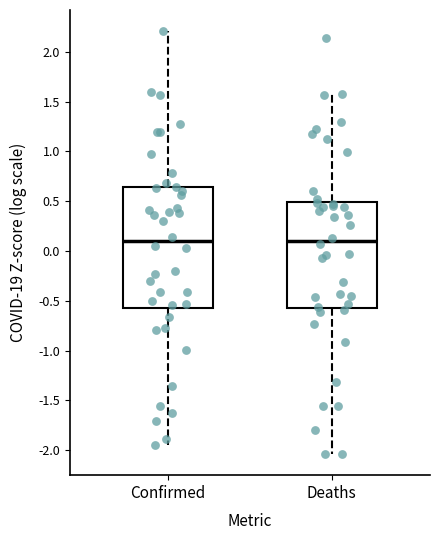

Reading left to right, read every box against the y-axis: the position of its median line, the range the box covers, and the ends of its whiskers. The values are not printed on the chart, so give them approximately, as read against the axis.

Confirmed: median 0.10, box -0.60 to 0.65, whiskers -1.95 to 2.20
Deaths: median 0.10, box -0.55 to 0.50, whiskers -2.05 to 1.55